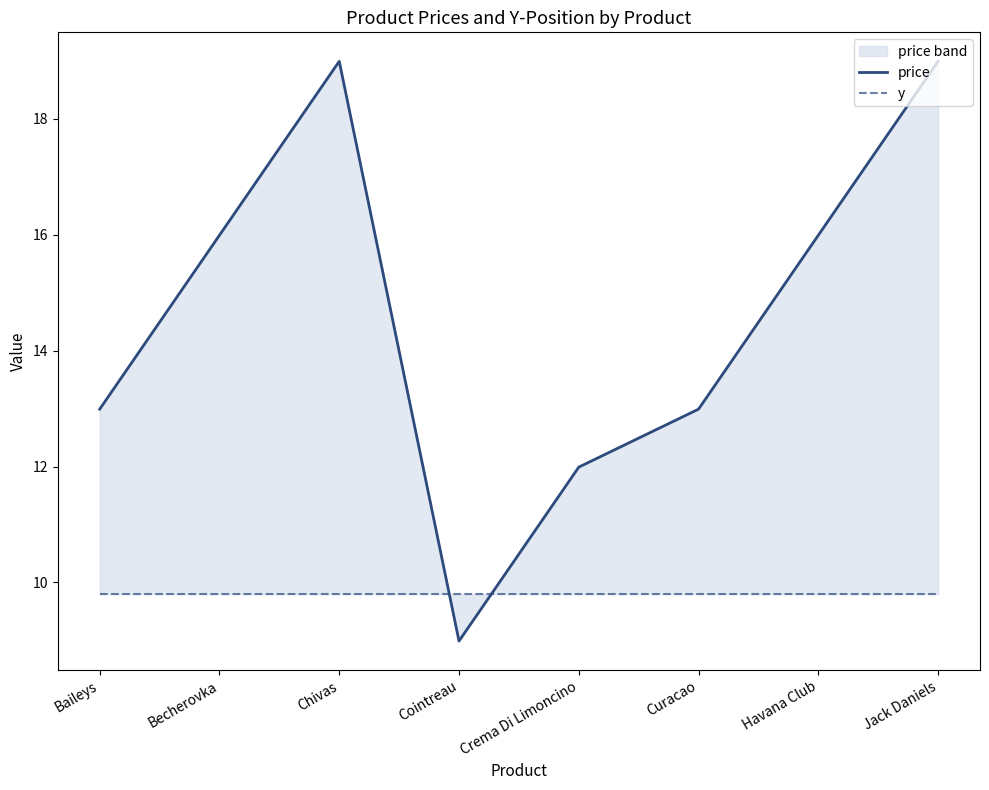

Is the value of y at Baileys greater than the value of price at Cointreau?

Yes